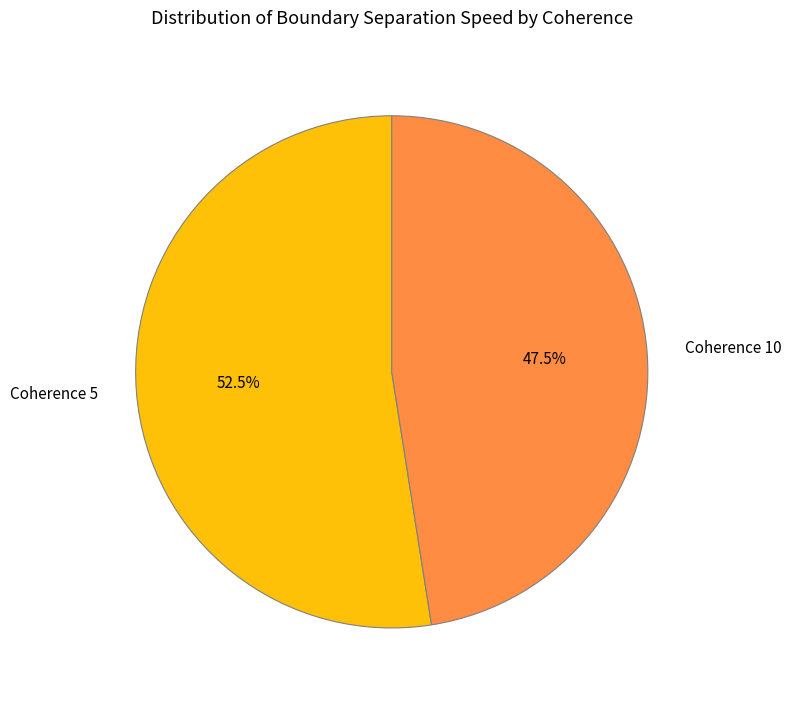

To the nearest percent, what is the average slice percentage?

50%